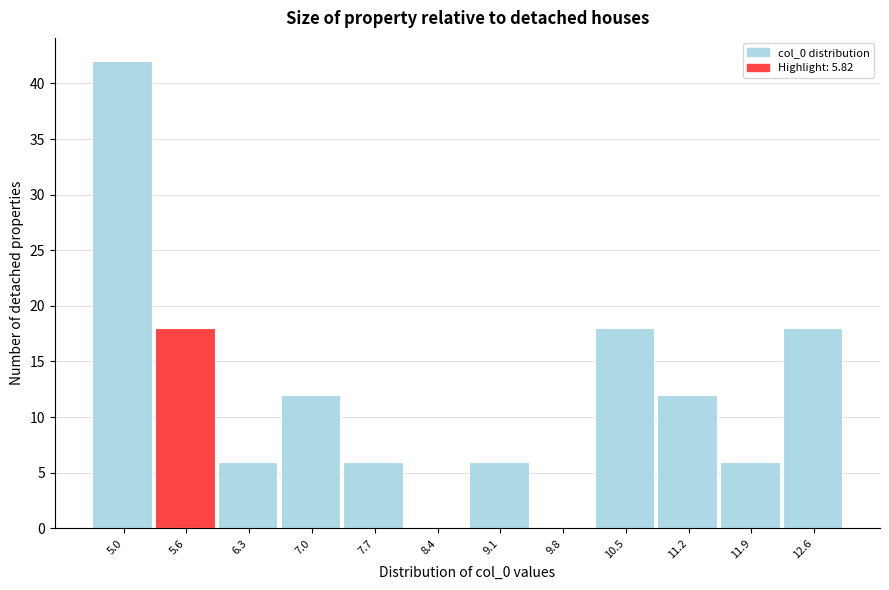

How tall is the bar that spans 5.3 to 6.0 on the x-axis? Neither the bar edges nor the heights are printed on the chart, so give them approximately, as read against the axes.

18